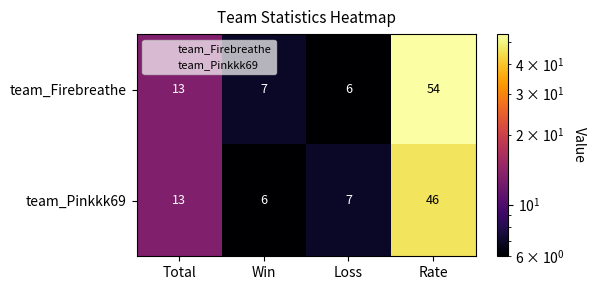

How many data points does each series have?

4